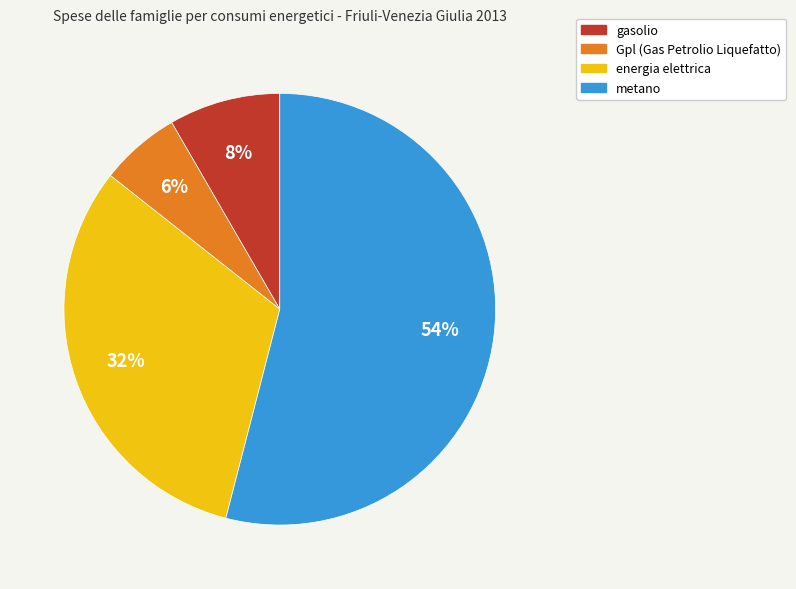

To the nearest percent, what is the difference between the gasolio and Gpl (Gas Petrolio Liquefatto) slice percentages?

2%